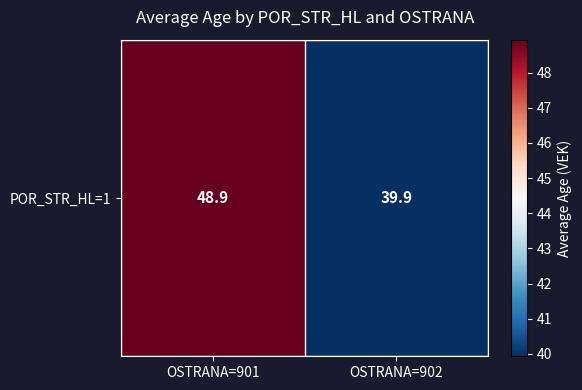

How many categories are shown in the chart?

2